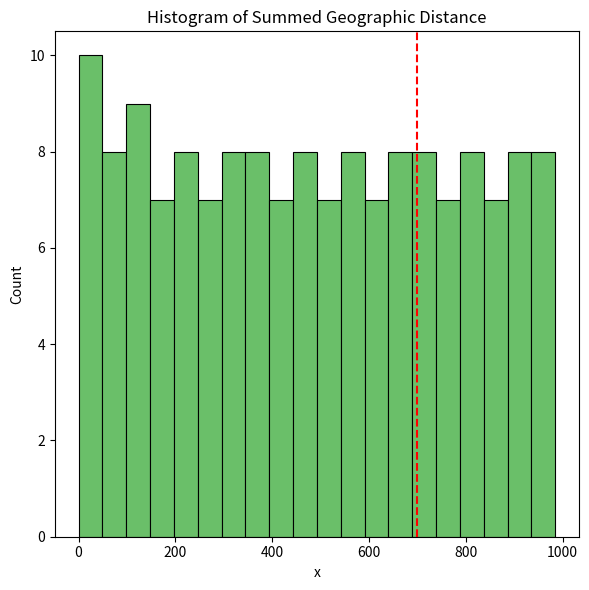

Around what value on the x-axis is the tallest bar? Give the approximate position of its centre, as read against the axis.

20